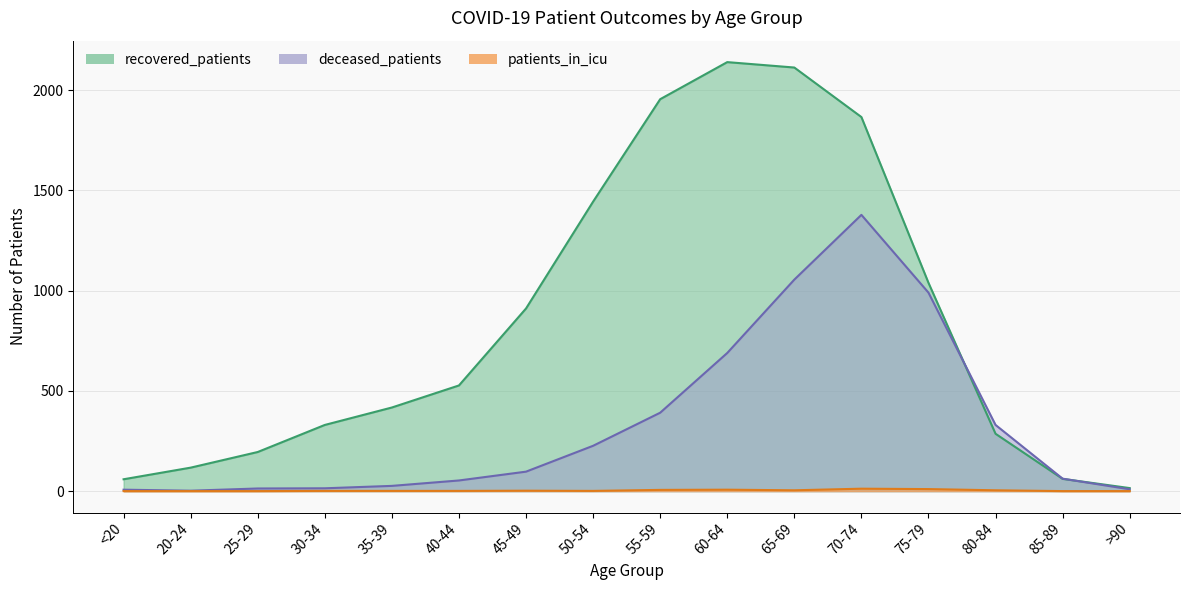

At which label does patients_in_icu reach its minimum?

<20